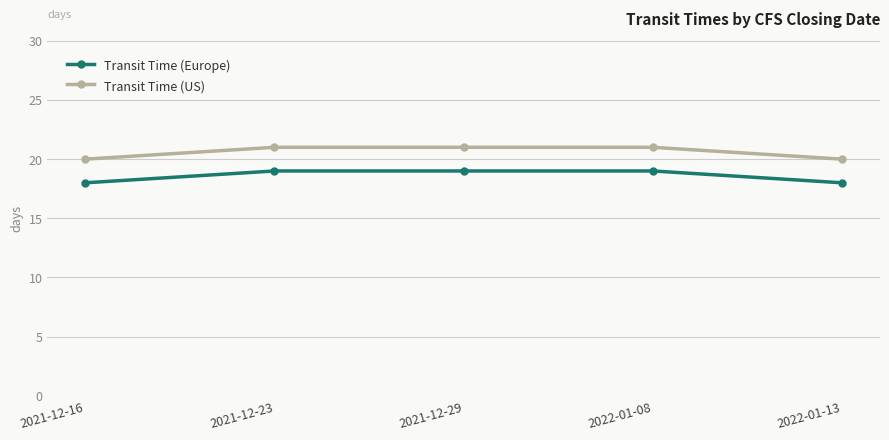

What is the total value across all series at 2021-12-23?

40